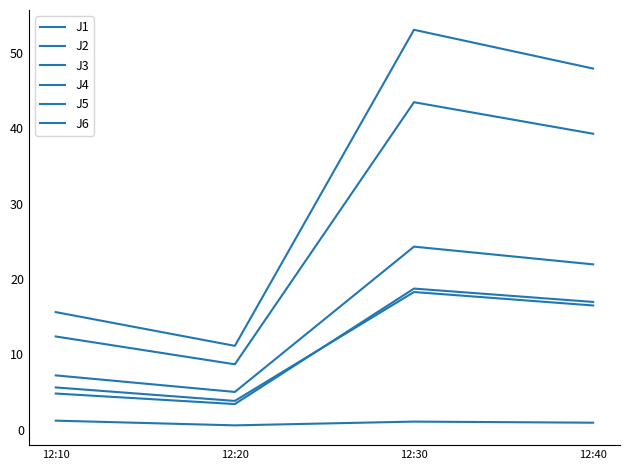

Does the chart display data point markers on the line(s)?

No